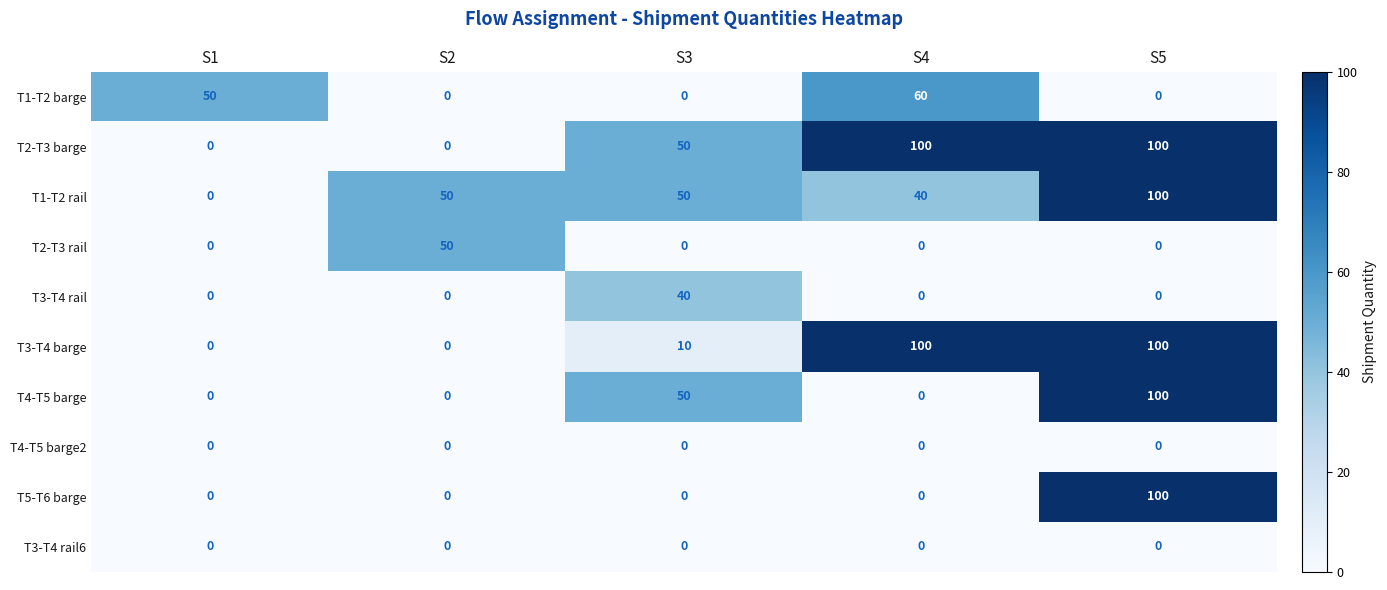

The T3-T4 rail series shows 0 at S5. True or false?

True